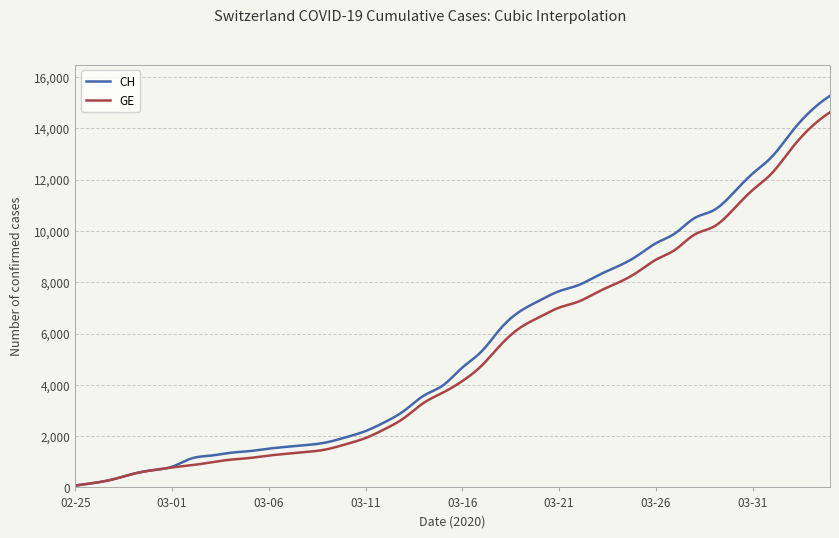

Which series has the widest spread of values?

CH